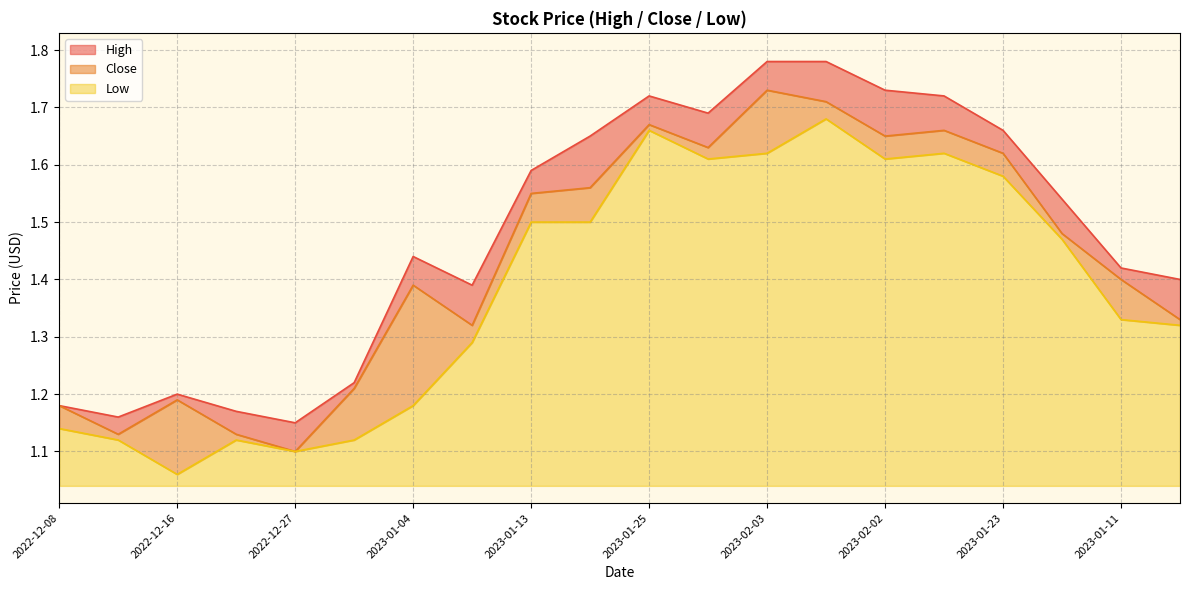

At how many categories does at least one series exceed 1?

20